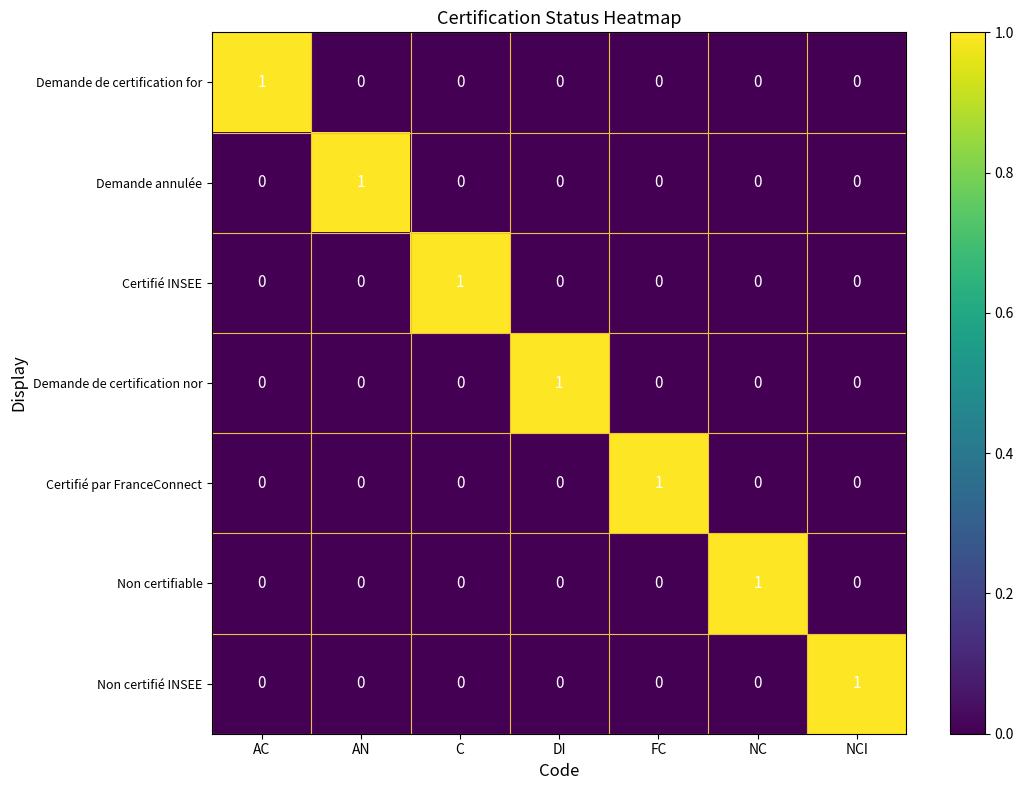

At how many categories does at least one series exceed 0?

7